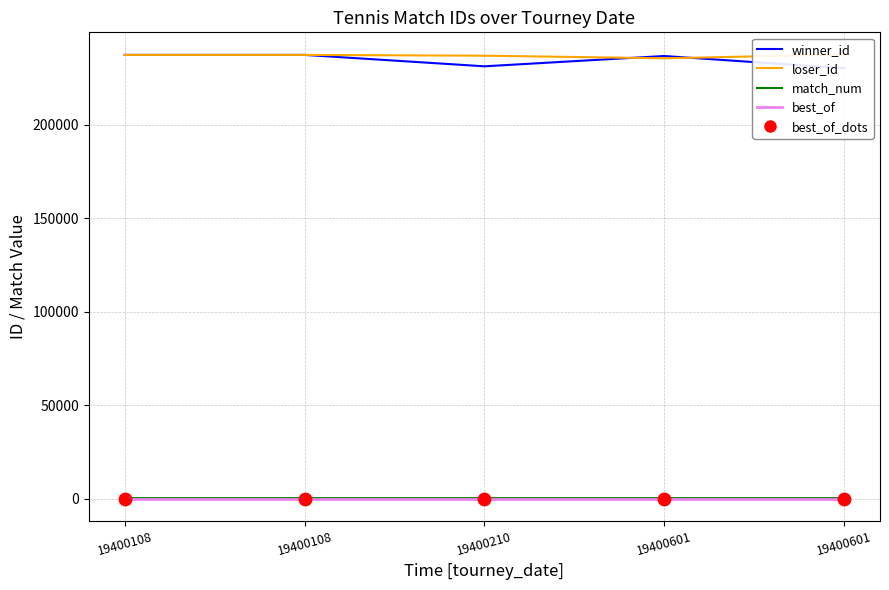

At which category is the sum across all series the highest?

19400108